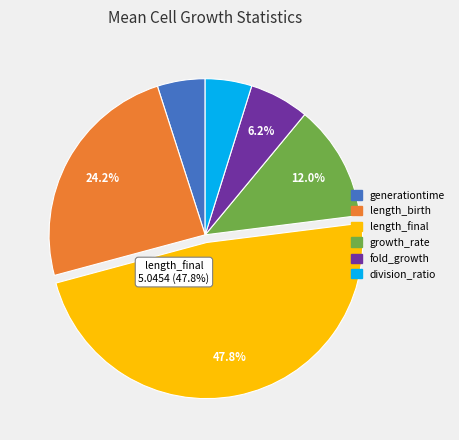

True or false: division_ratio accounts for 19% of the total.

False